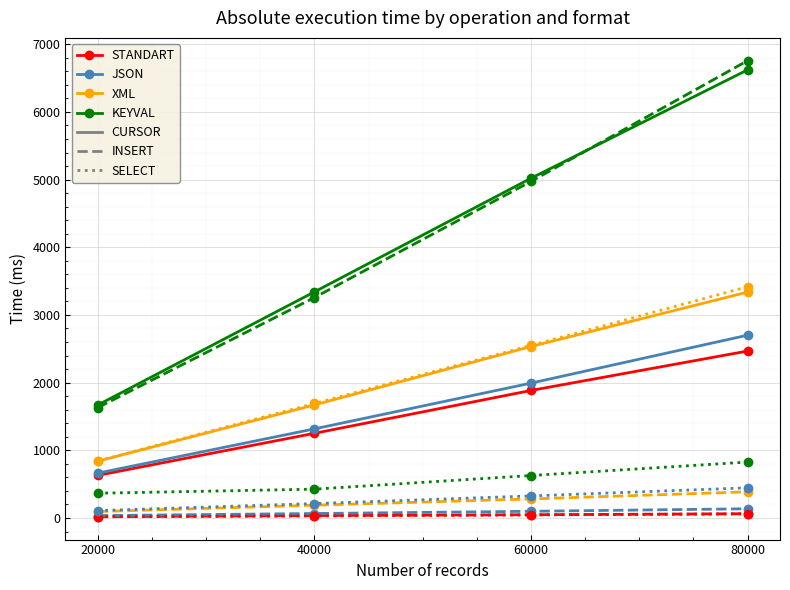

Is the value of JSON at 60000 greater than the value of STANDART at 60000?

Yes